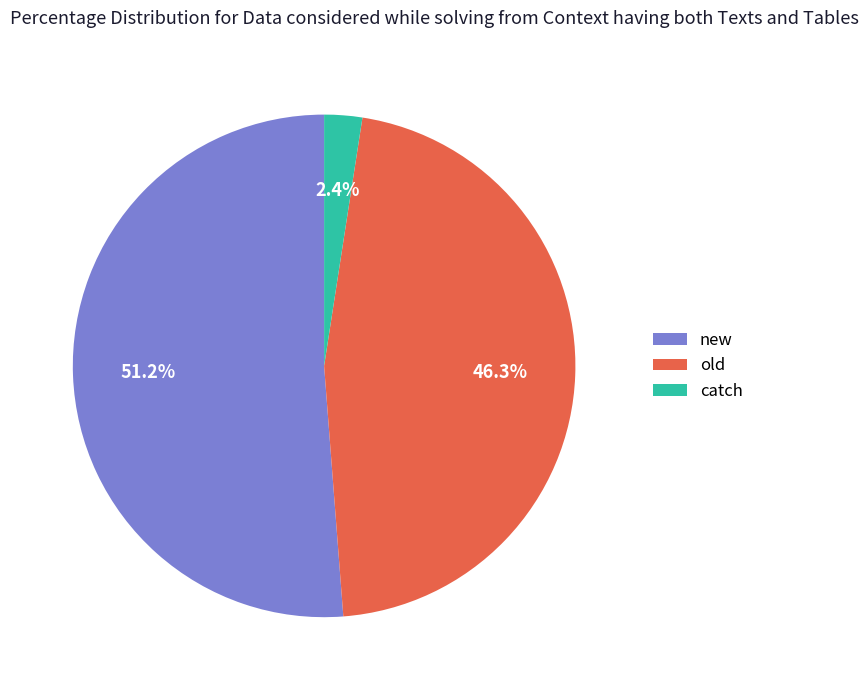

True or false: new accounts for 51% of the total.

True